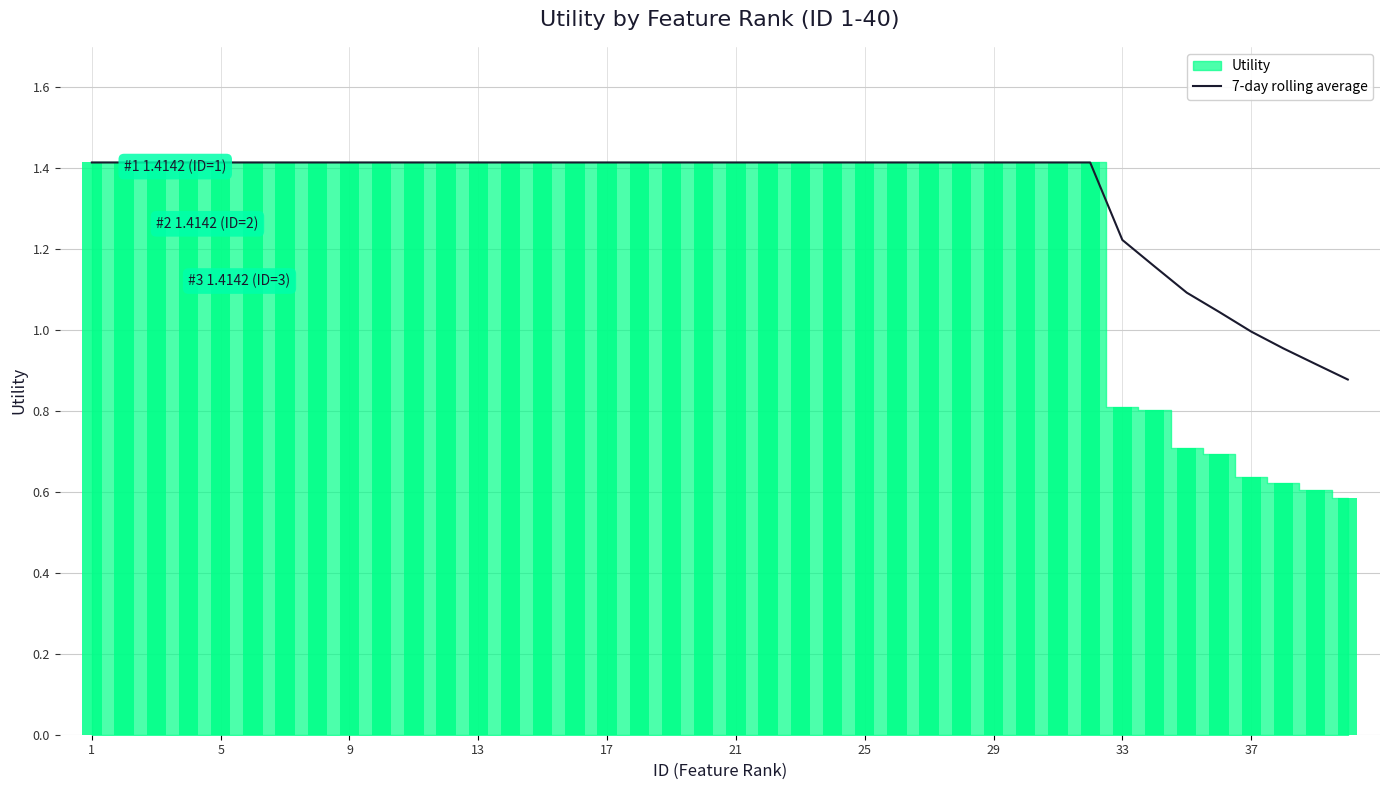

How many bars are there in total?

40